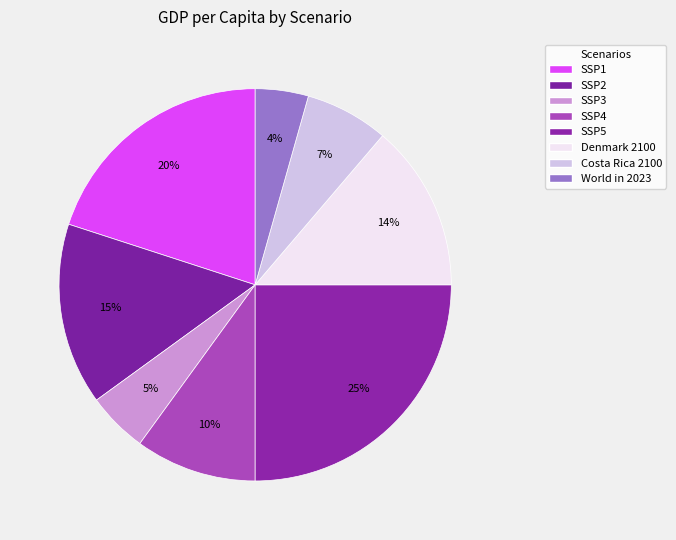

To the nearest percent, what is the combined percentage of Costa Rica 2100 and SSP2?

22%